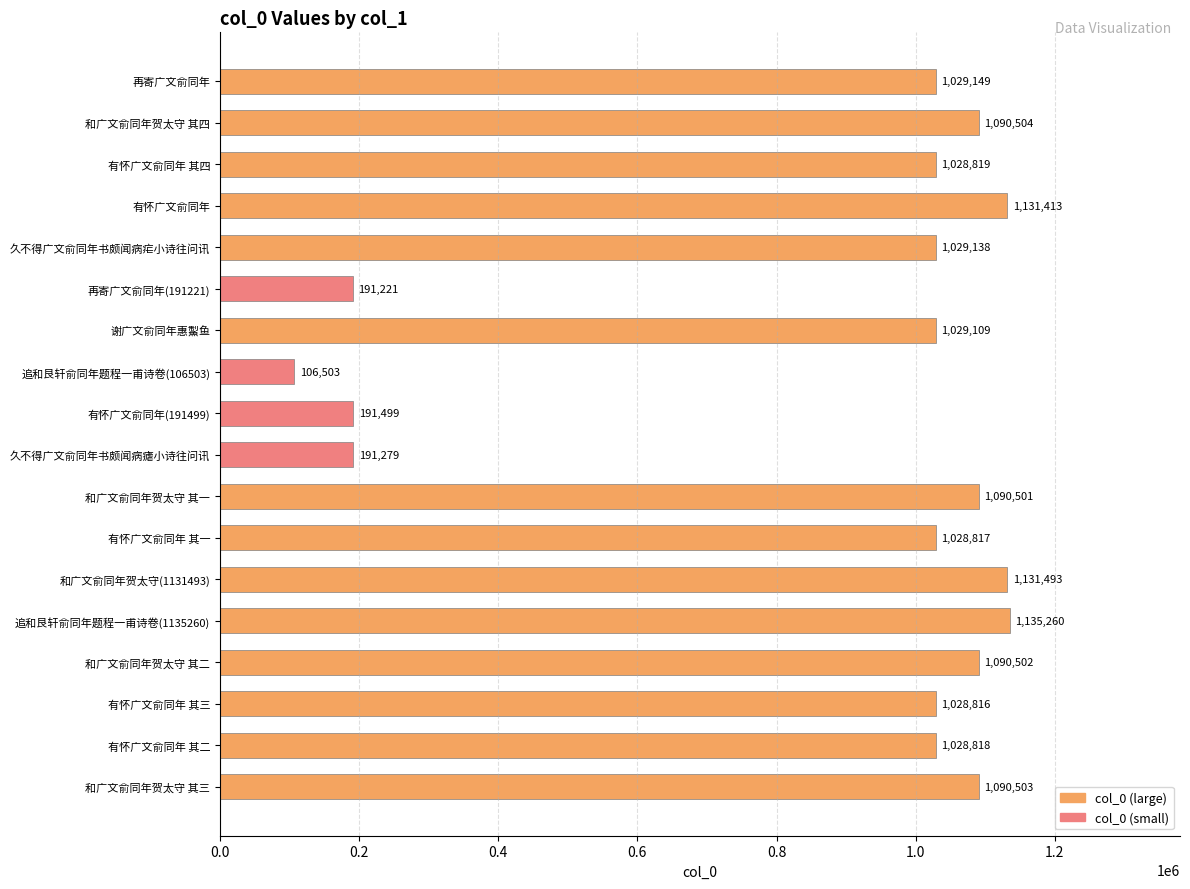

How many bars are there in total?

18